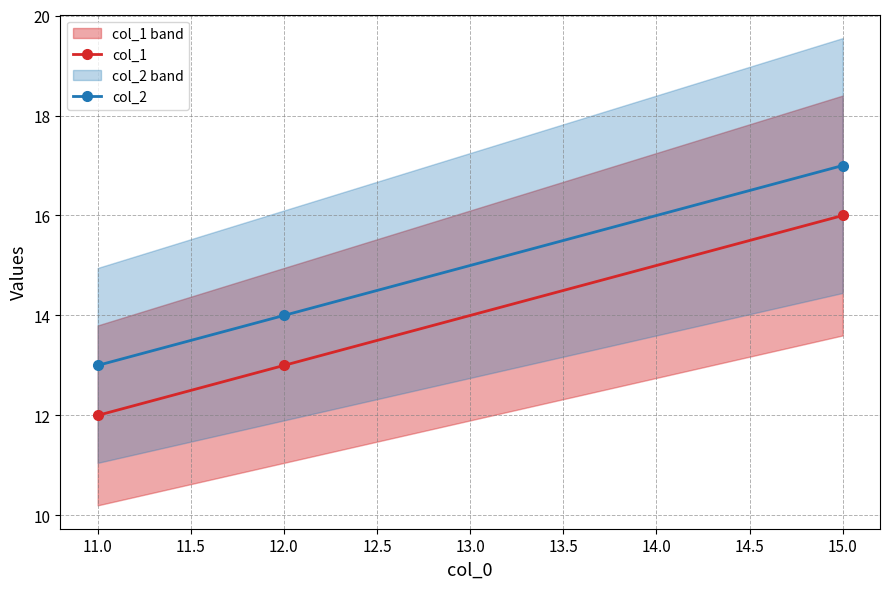

What is the difference between the maximum and second lowest values in the col_2 series?

3